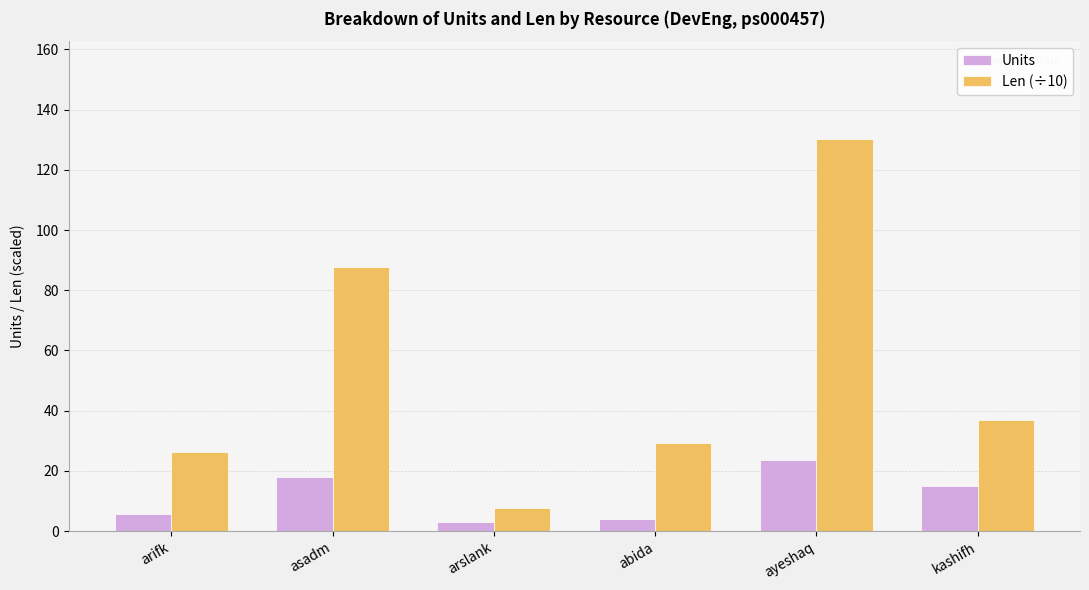

Which series has the widest spread of values?

Len (÷10)